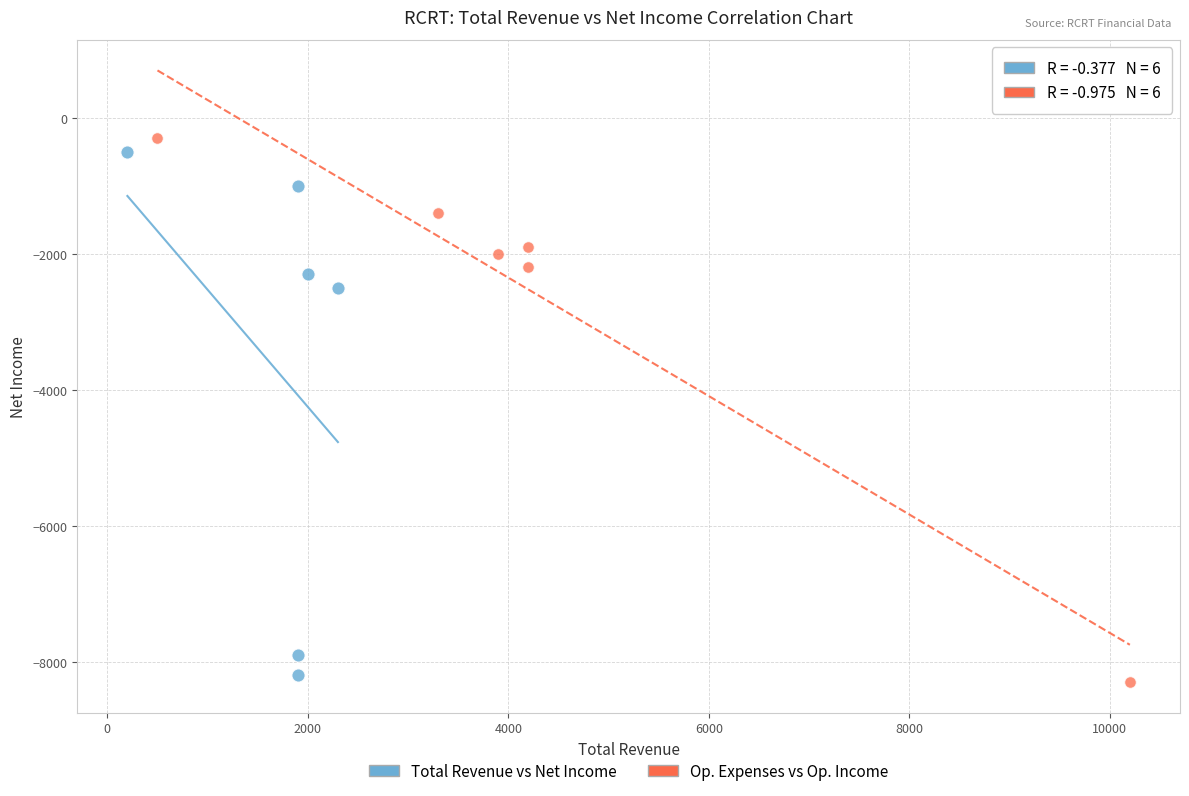

Which series has the widest spread of Y values?

Op. Expenses vs Op. Income